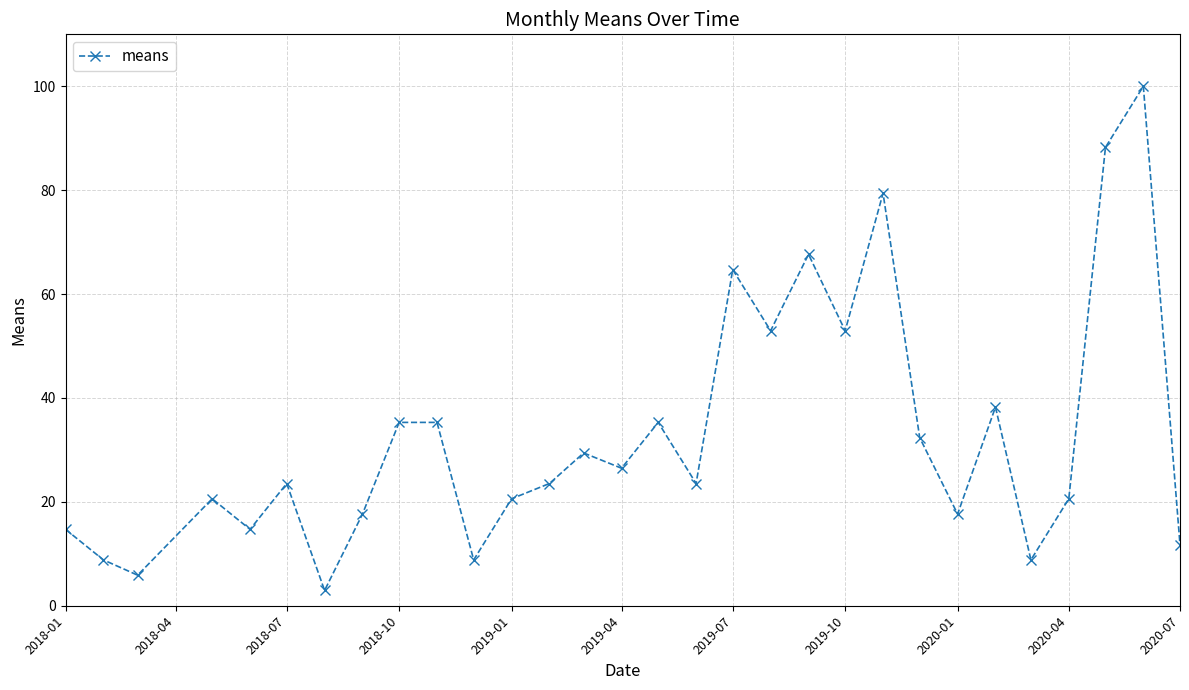

True or false: there are more than 0 points higher than both neighbors.

True